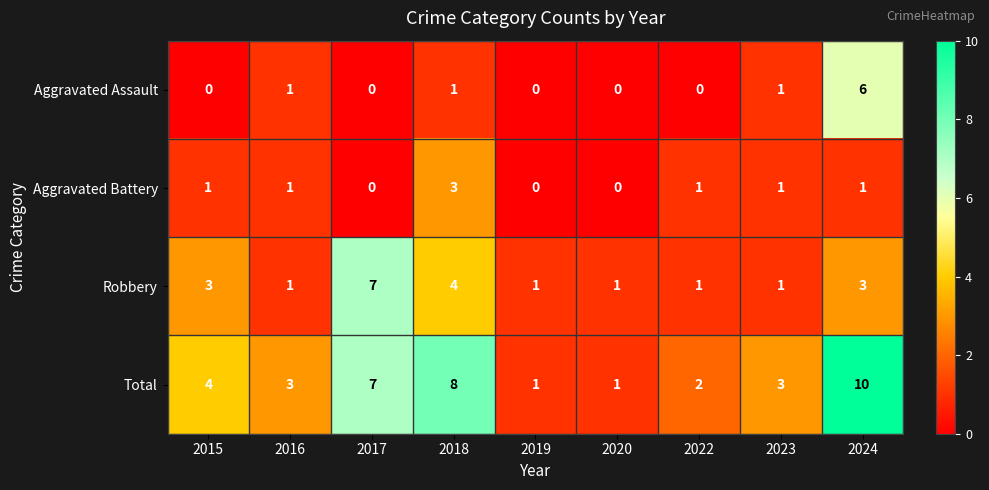

How many series are shown in this chart?

4